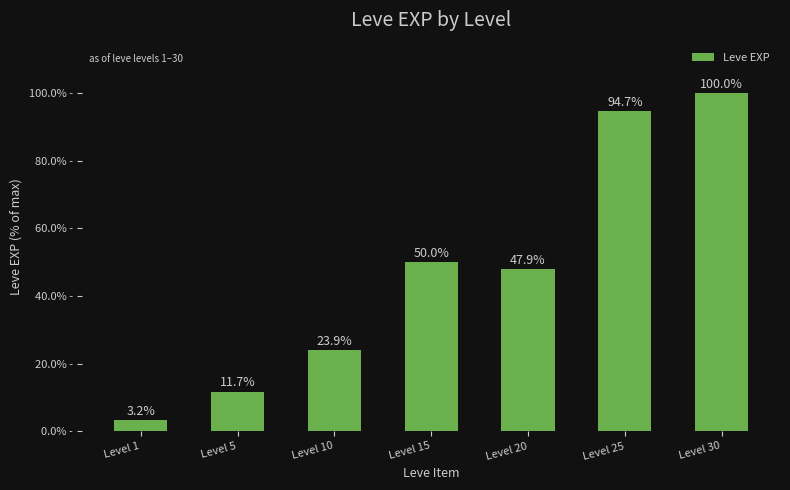

Does the chart contain stacked bars?

No